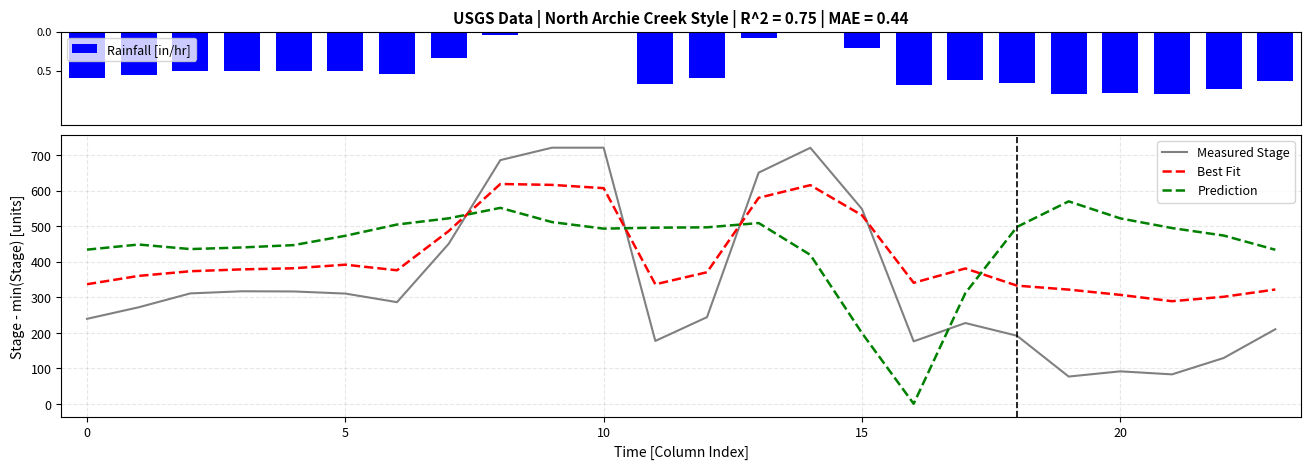

What is the total value across all series at 13?

1740.0